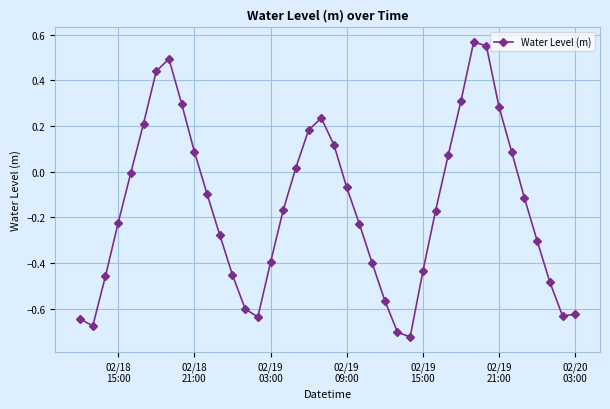

How many lines are shown in the chart?

1